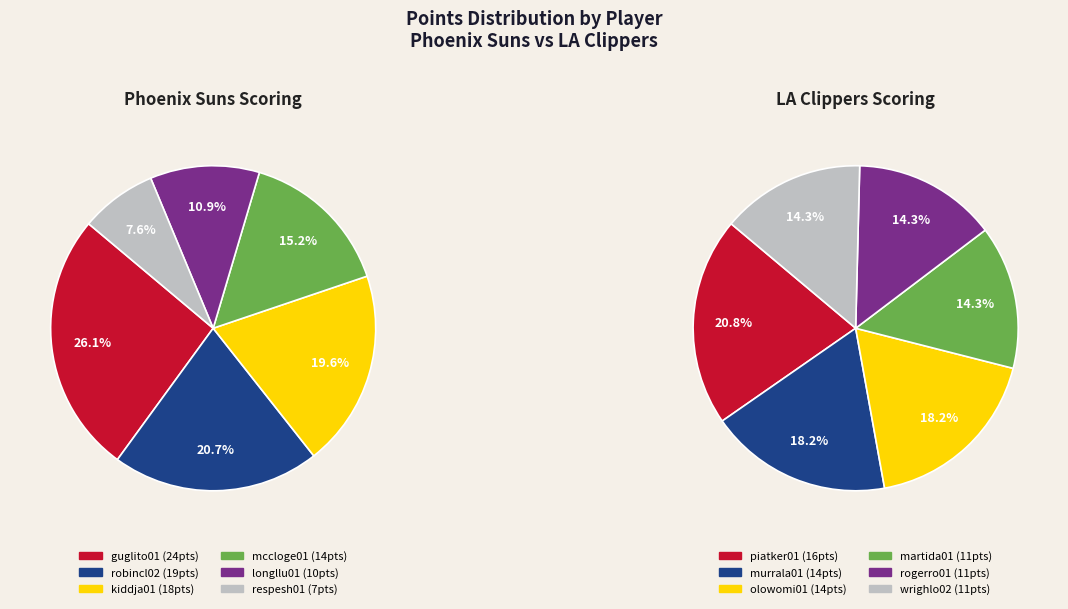

Does 6 represent more than half of the total?

No